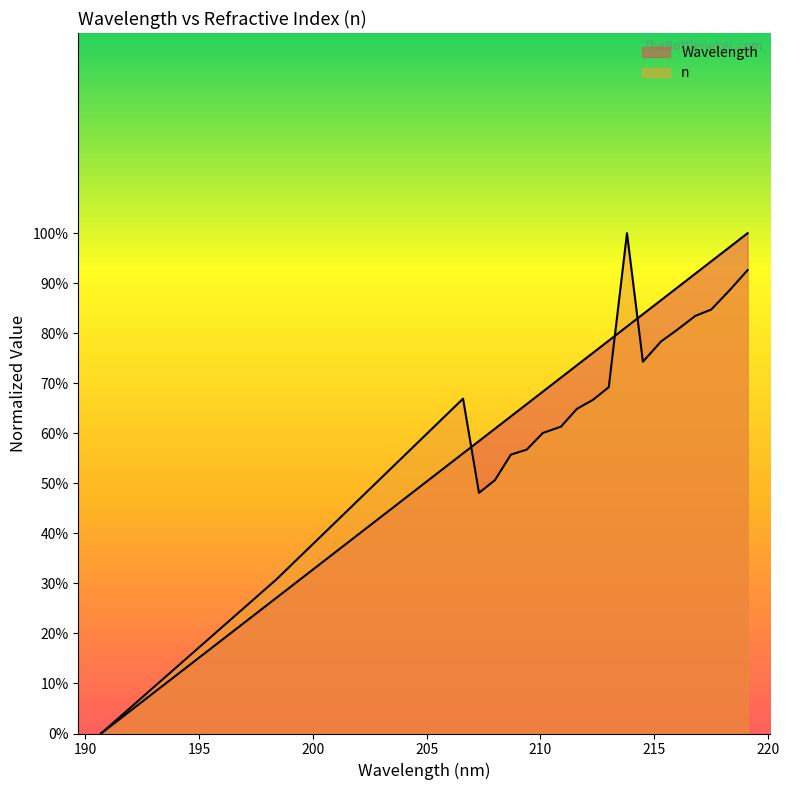

At which category is the sum across all series the highest?

219.1